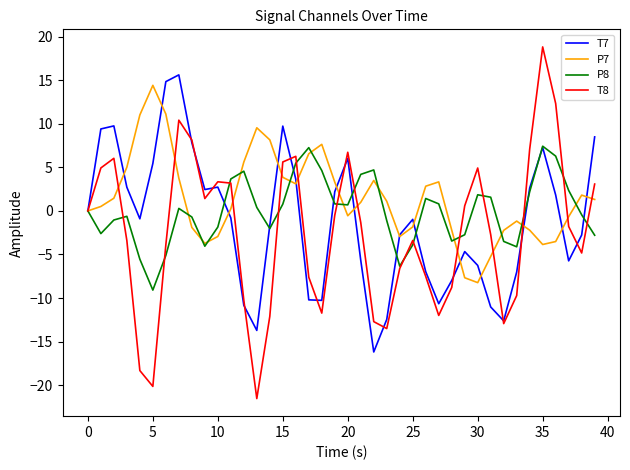

Which series has the largest range (max minus min)?

T8